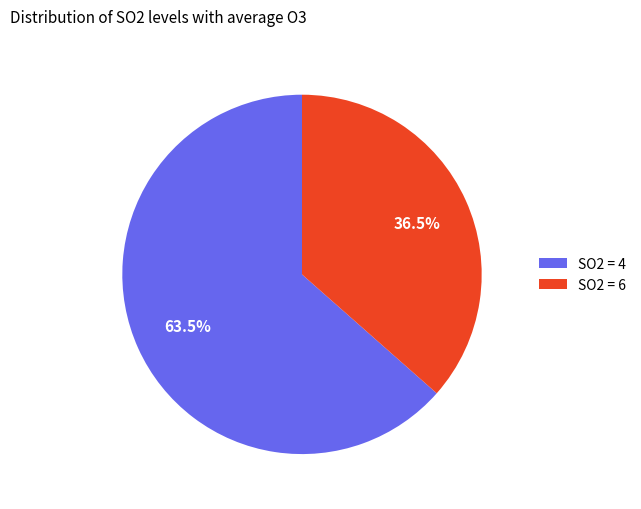

What percentage do SO2 = 6 and SO2 = 4 together represent?

100.0%